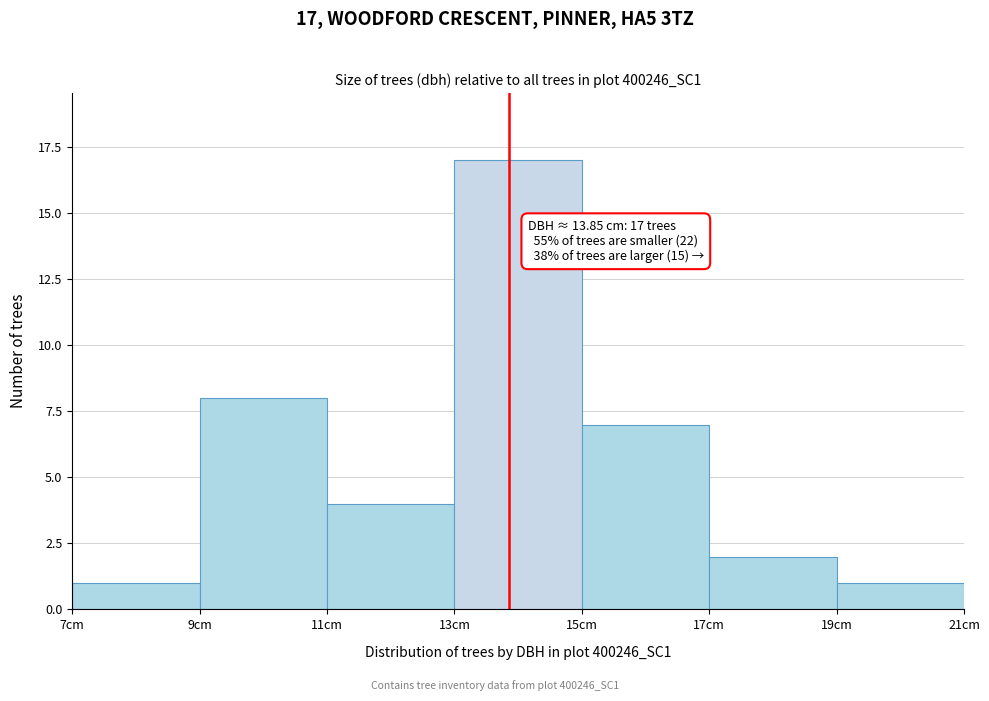

Over which range of the x-axis is the bar tallest?

13 to 15